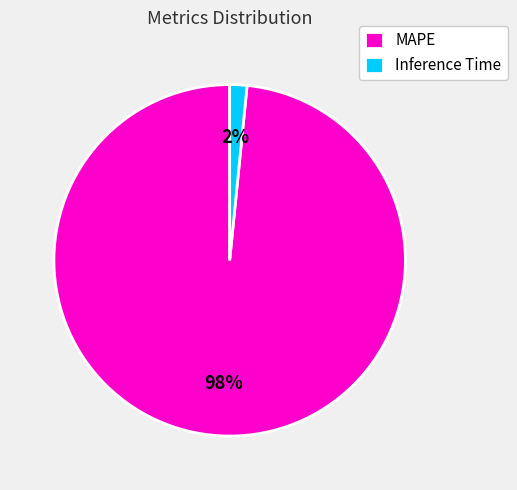

Is the sum of MAPE and Inference Time greater than half?

Yes